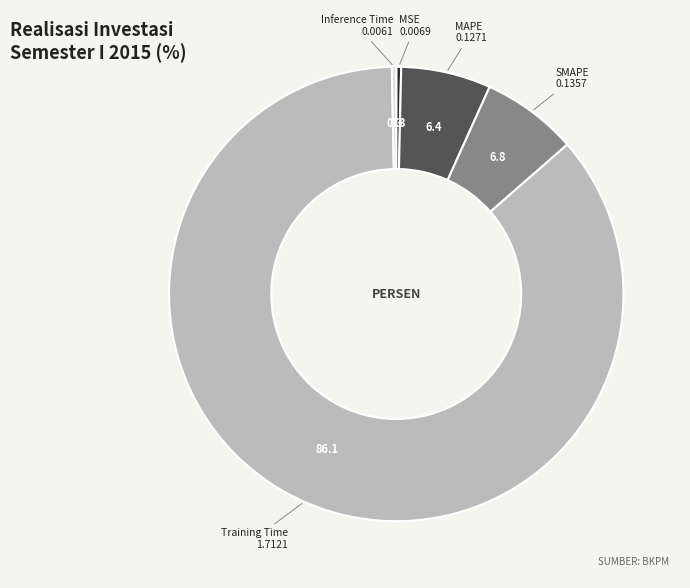

Combined, do Training Time and MAPE account for over 50%?

Yes